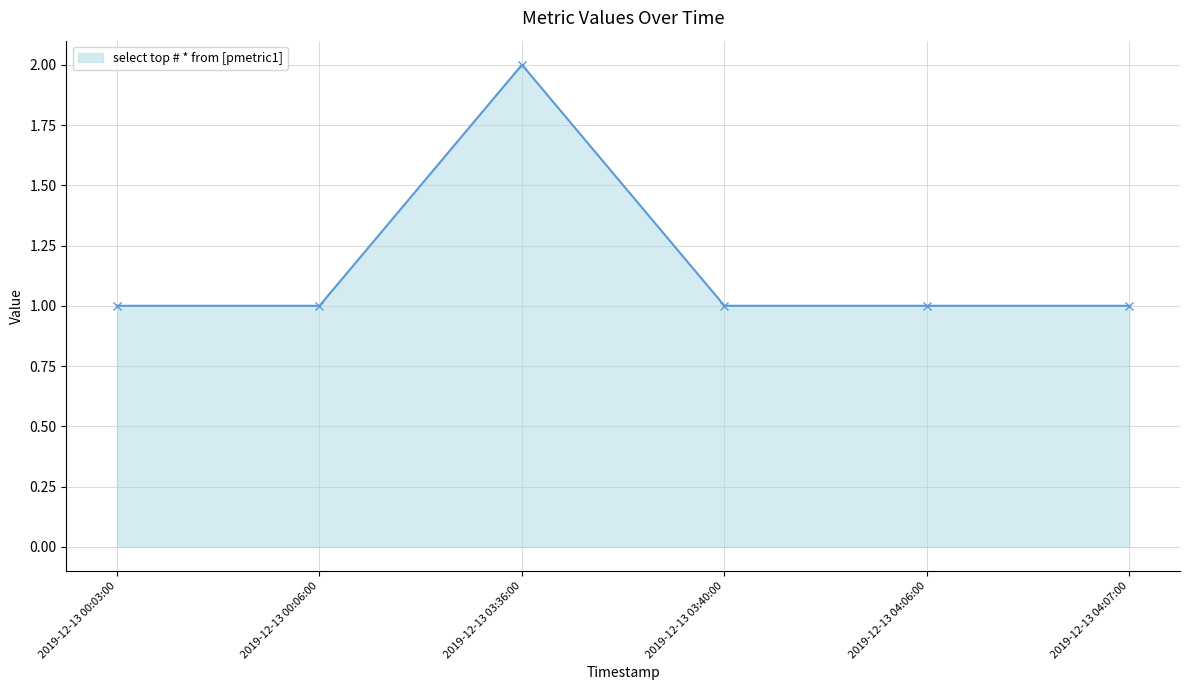

What position from the left is 2019-12-13 03:40:00?

4